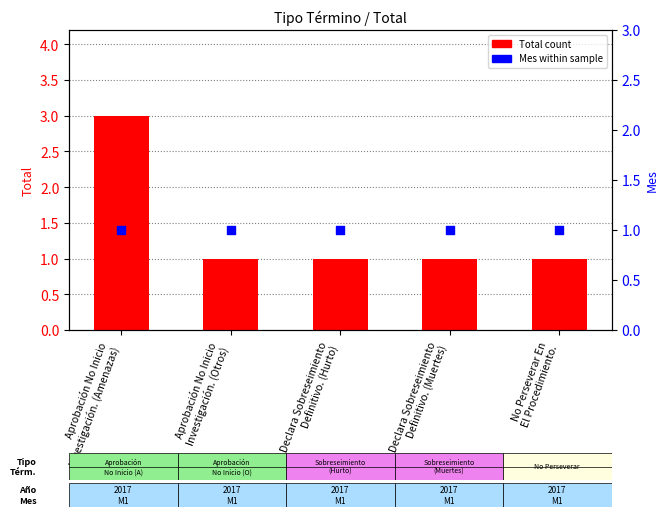

What is the total value across all series at Declara Sobreseimiento
Definitivo. (Muertes)?

2